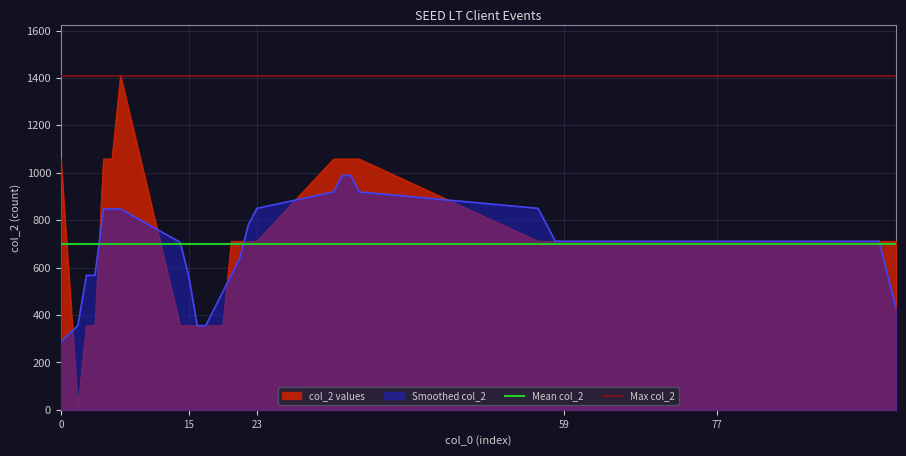

The value of Mean col_2 at 0 is 700.5. True or false?

True